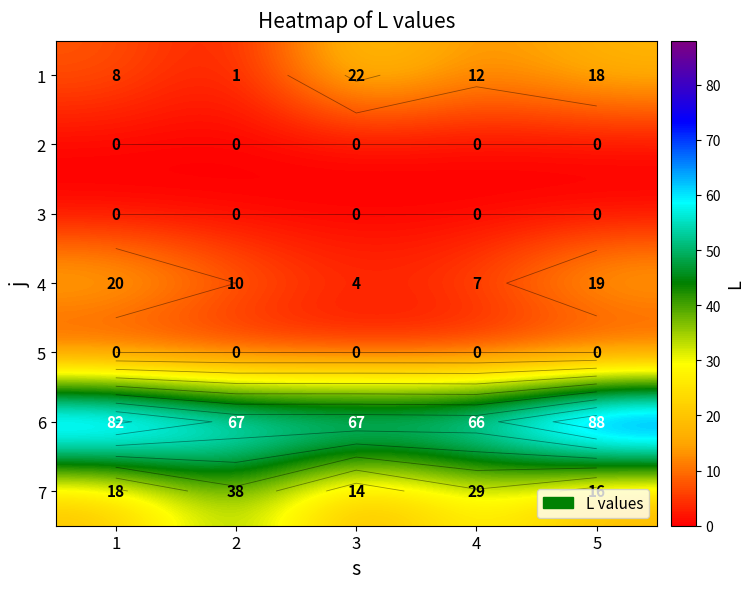

How many values in the 6 series are below 67?

1